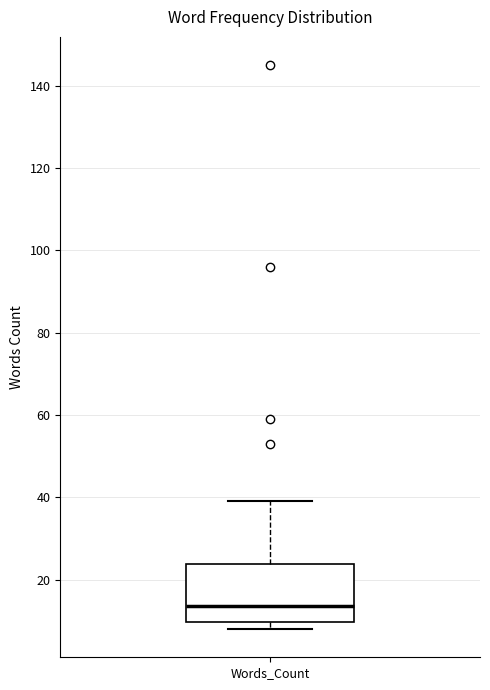

Read this box plot against the y-axis: the position of the median line, the range covered by the box, and the ends of both whiskers. The values are not printed on the chart, so give them approximately, as read against the axis.

median 14, box 10 to 24, whiskers 8 to 40